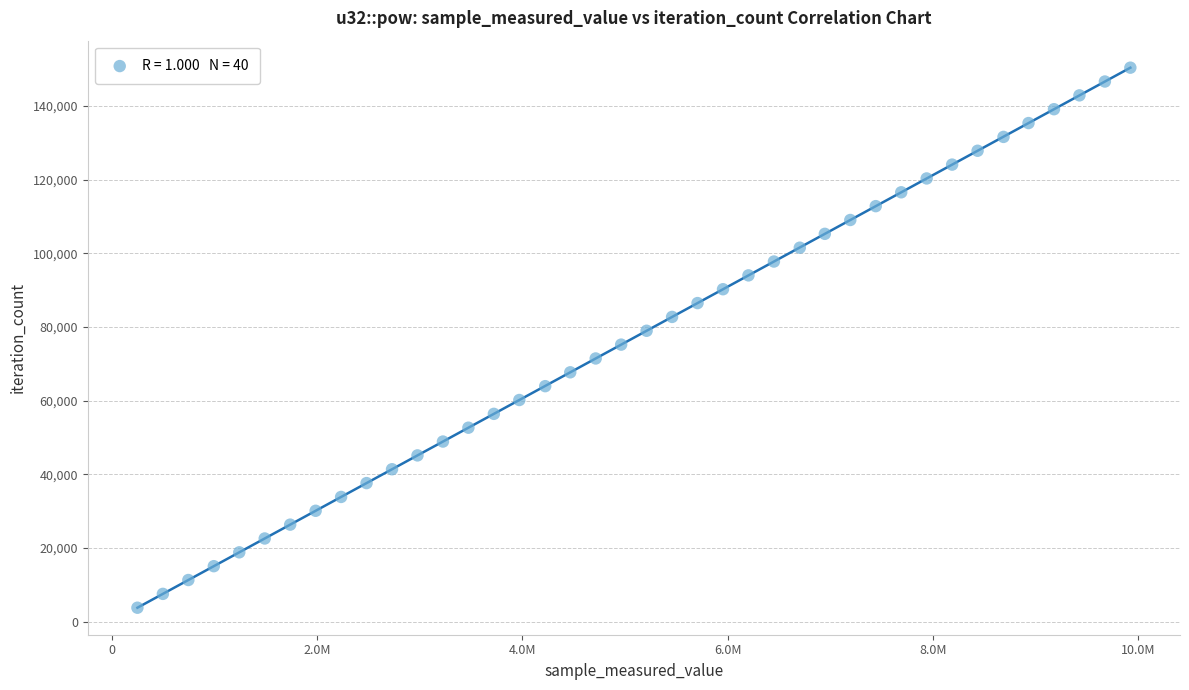

What is the range of X values (max minus min)?

9675666